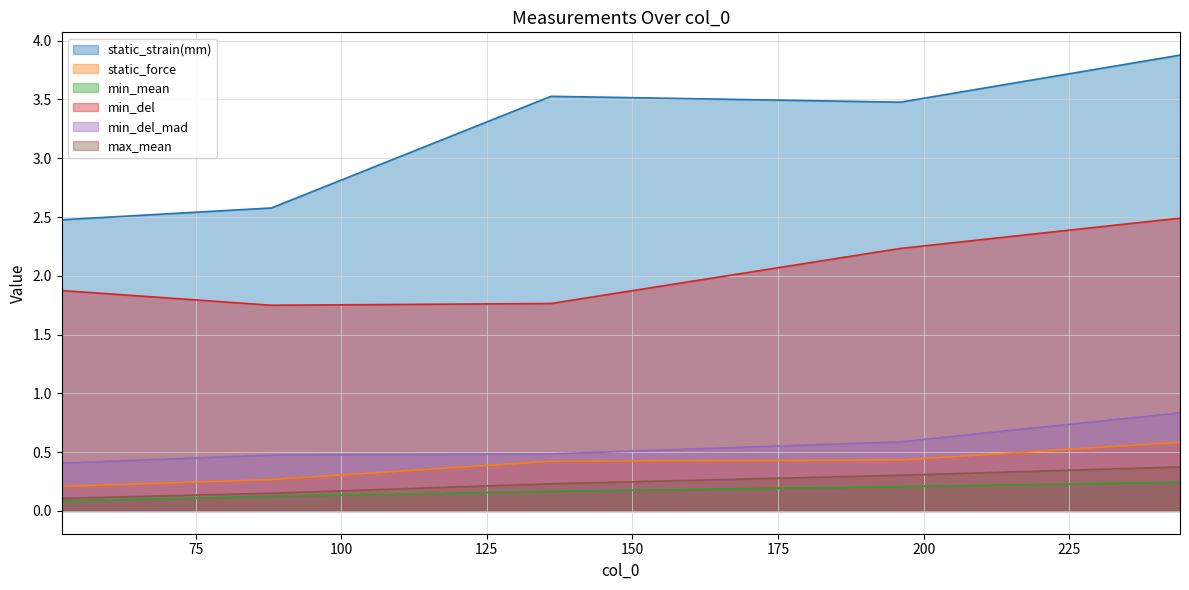

Does the chart have visible grid lines?

Yes